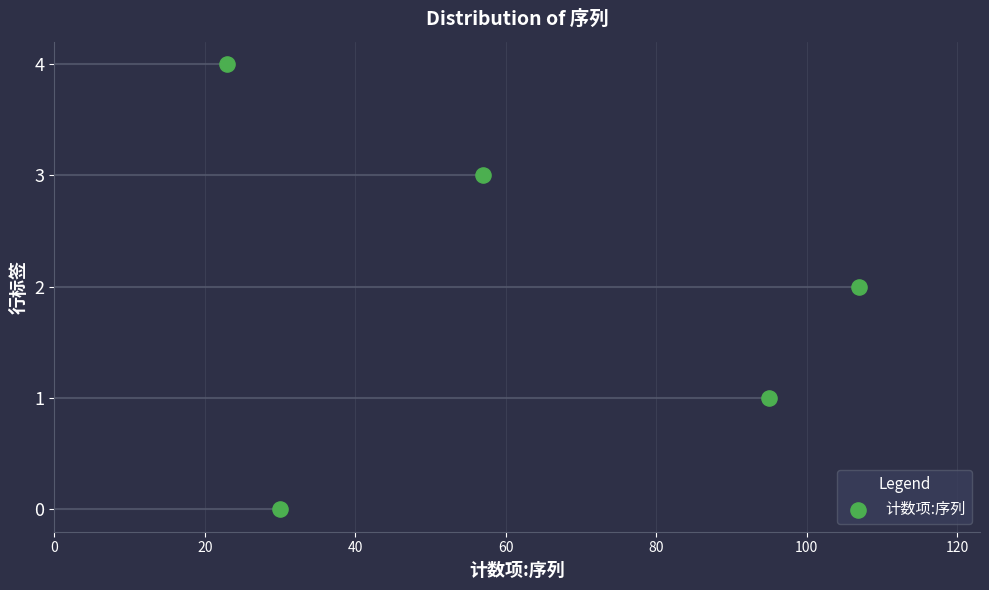

Between 80 and 40, which is larger?

80